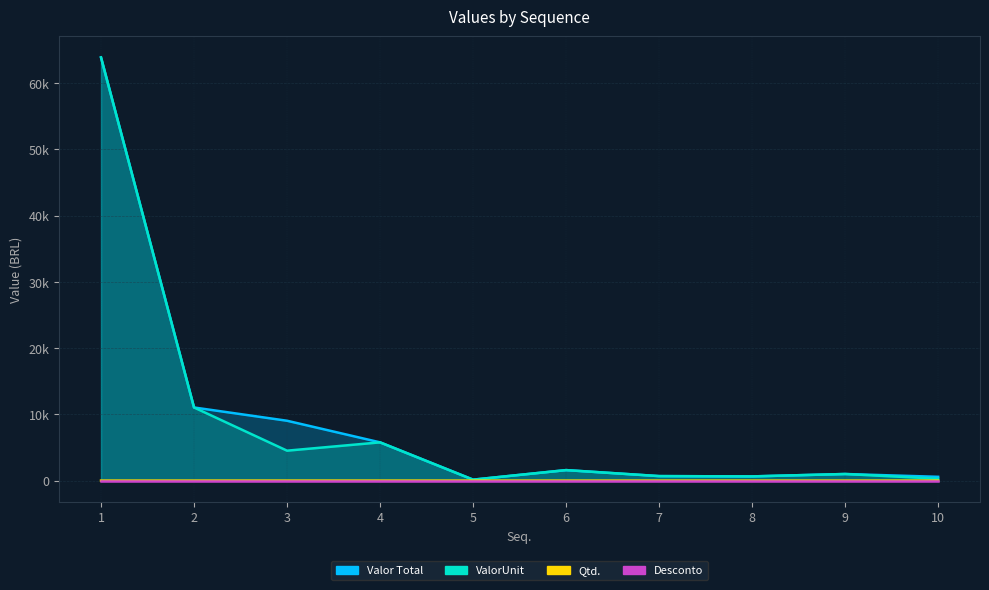

At how many categories does at least one series exceed 48646?

1